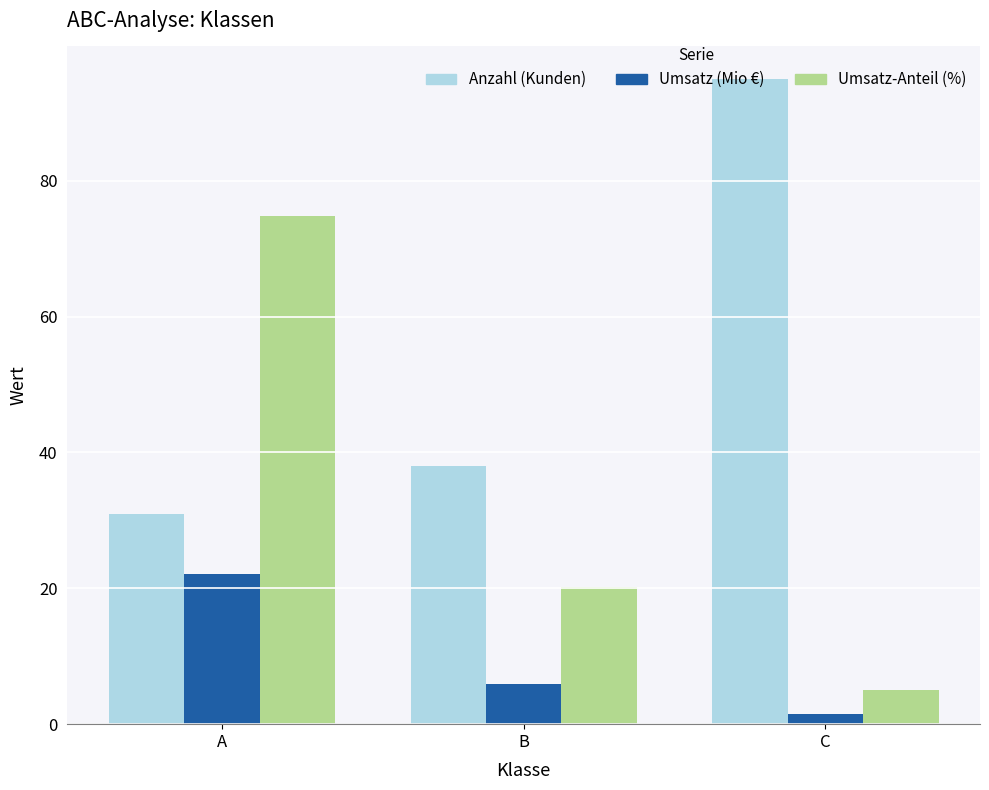

Count the number of data series in this chart.

3